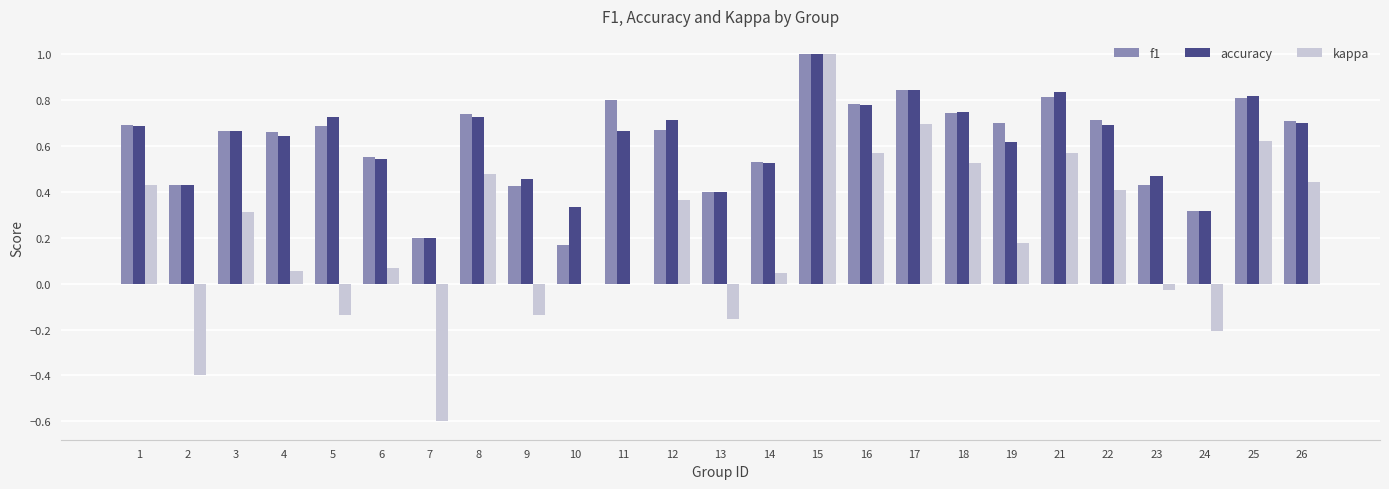

Count the number of categories in the chart.

25